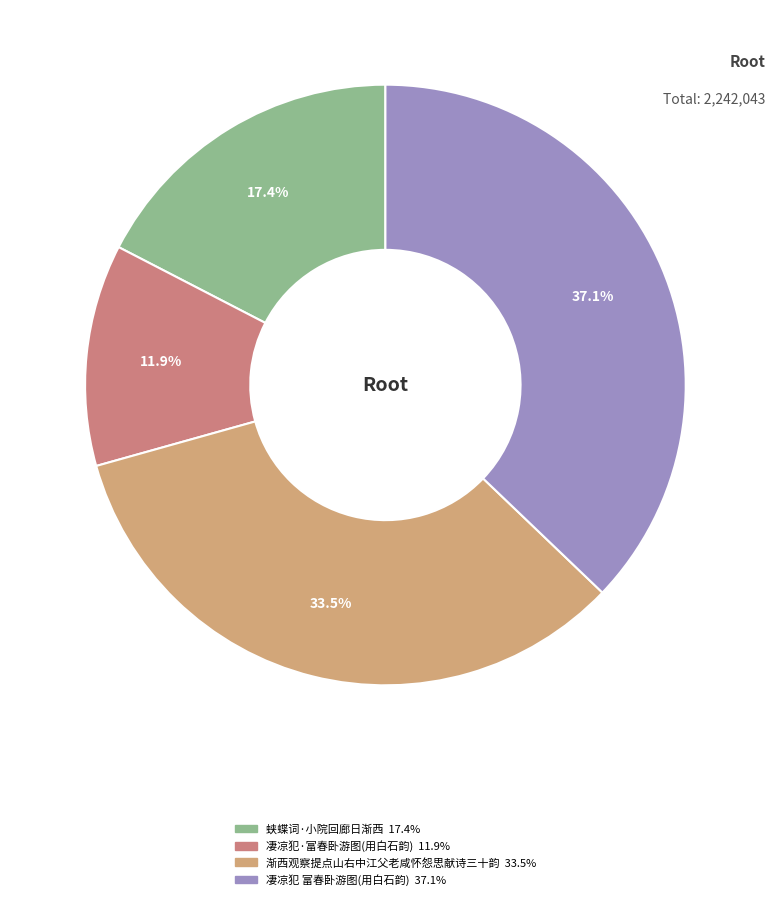

Rank the categories by value from lowest to highest.

凄凉犯·渐西村人富春卧游图，为袁仲默、叔撝兄弟作，用白石韵, 蛱蝶词·小院回廊日渐西, 渐西观察提点山右中江父老咸怀怨思献诗三十韵以志惓怀, 凄凉犯 渐西村人富春卧游图，为袁仲默、叔撝兄弟作，用白石韵